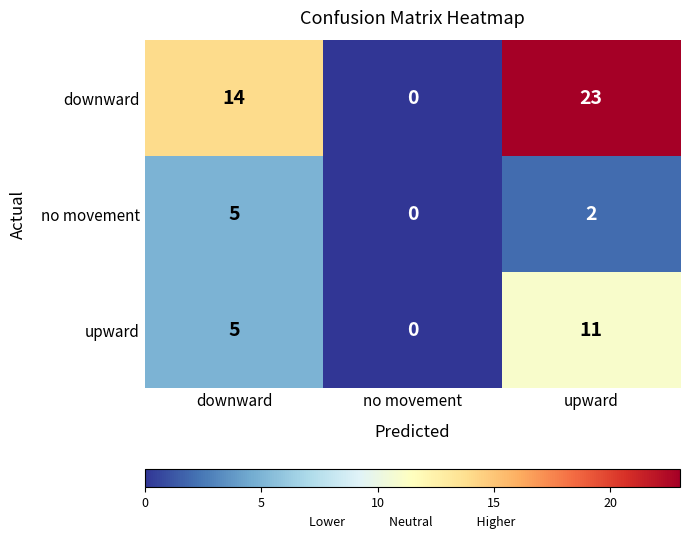

Where does the no movement series first go above 2?

downward